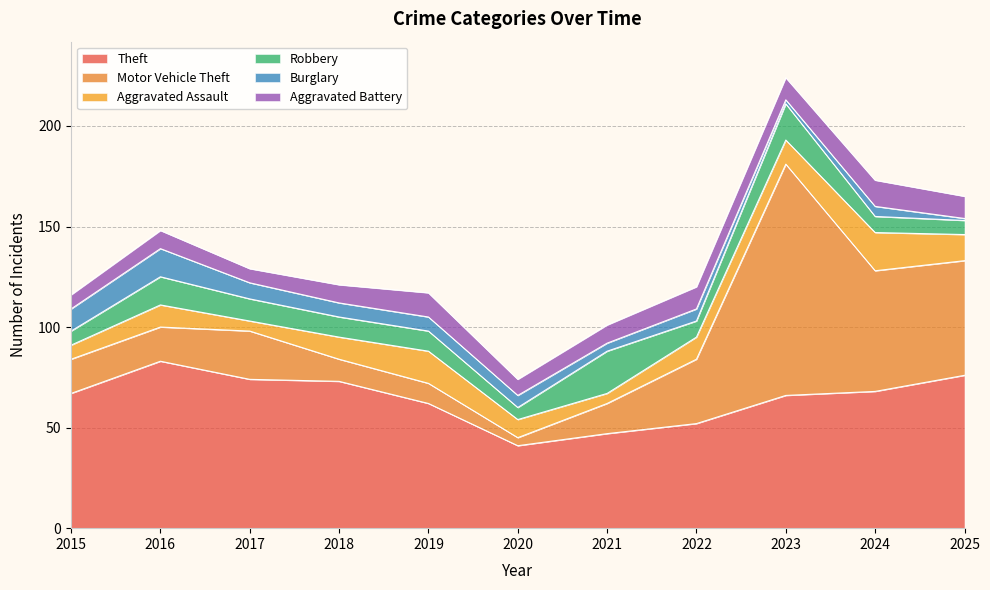

At which category does the chart reach its peak across all series?

2023